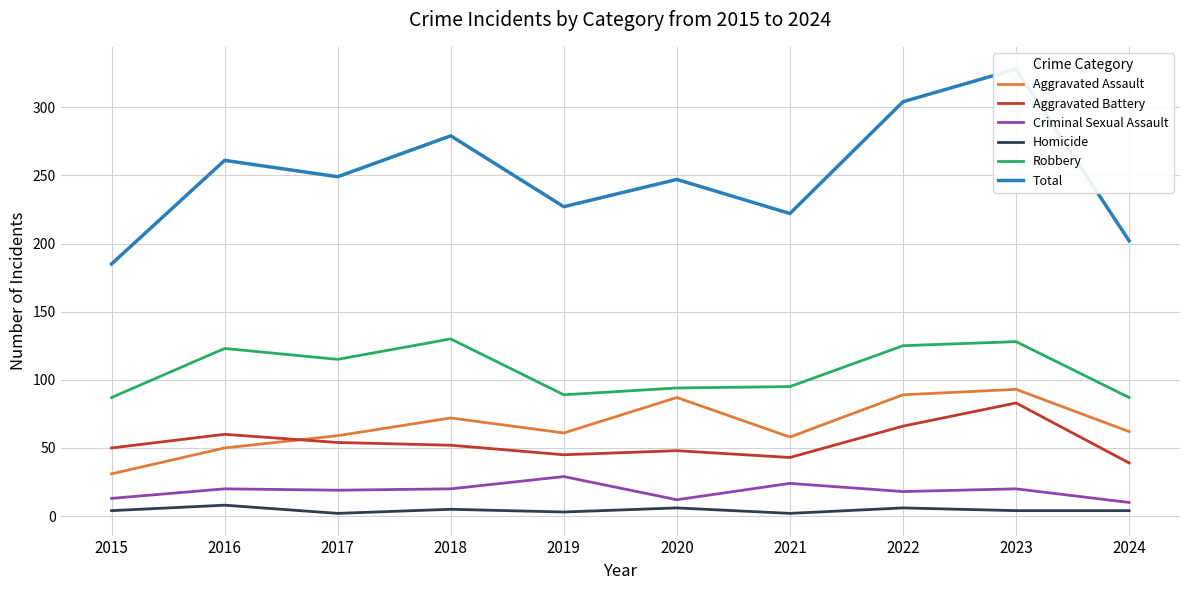

Where is Criminal Sexual Assault nearest to the value 19?

2017